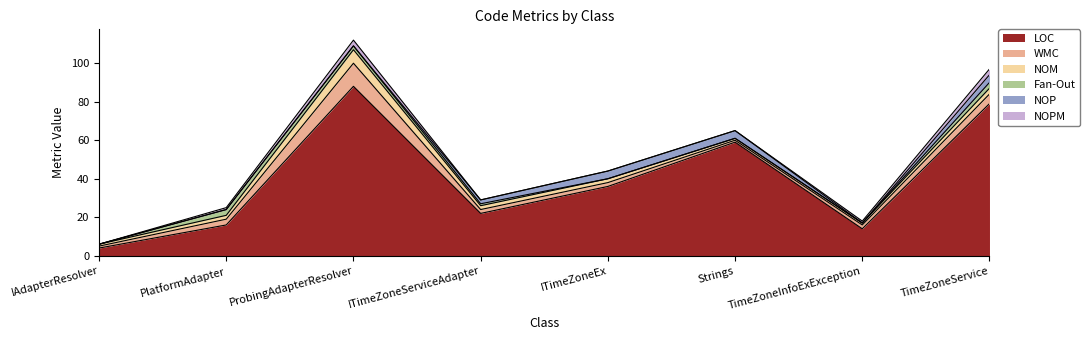

At which label does NOPM reach its minimum?

IAdapterResolver